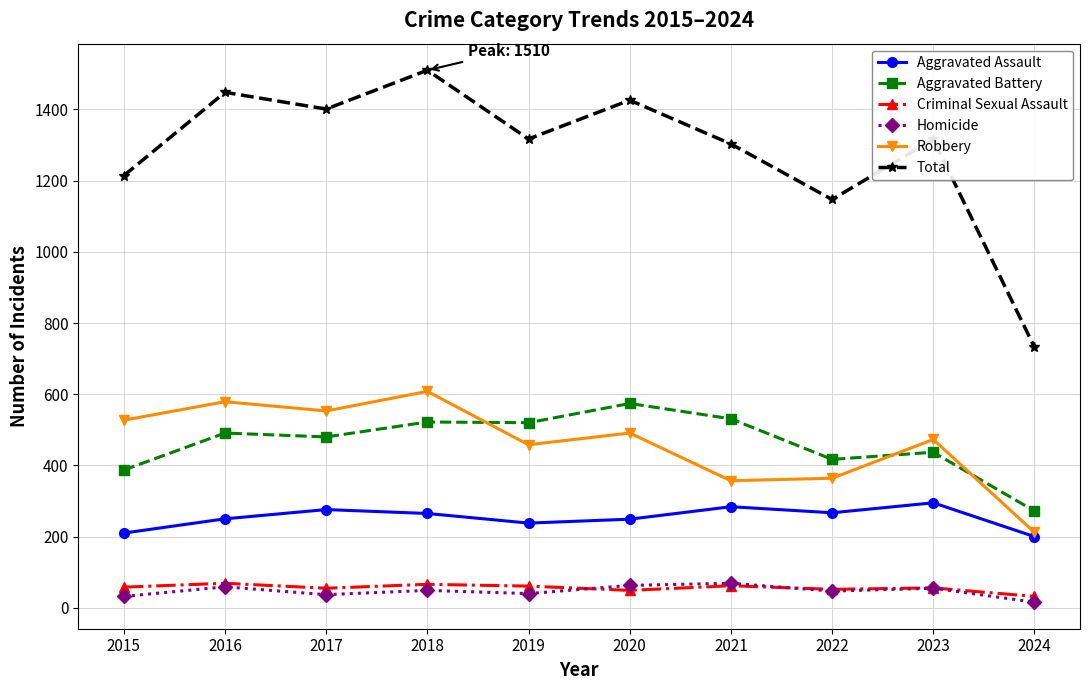

How many lines are shown in the chart?

6